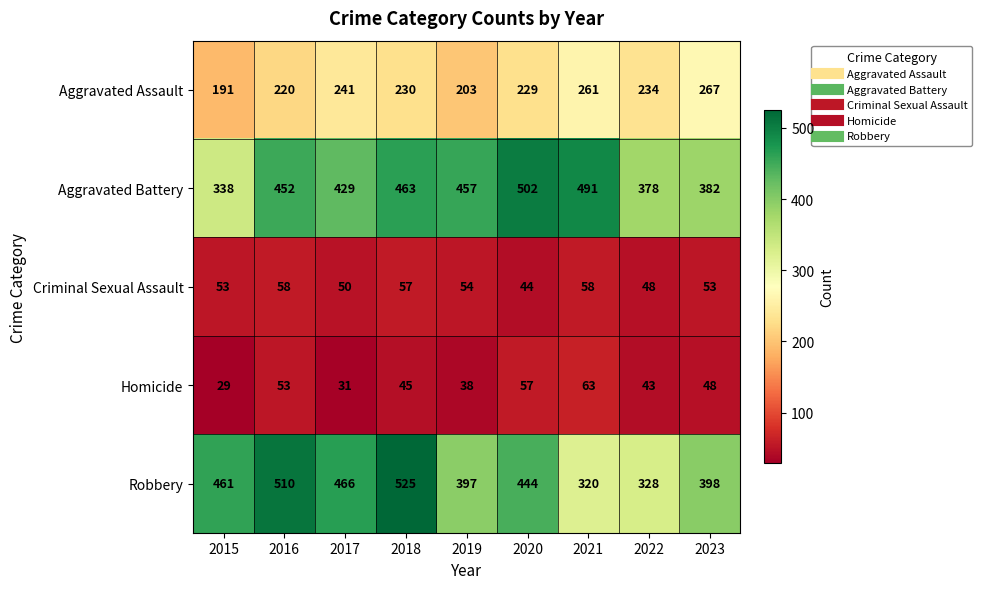

How many values in the Homicide series are below 45?

4